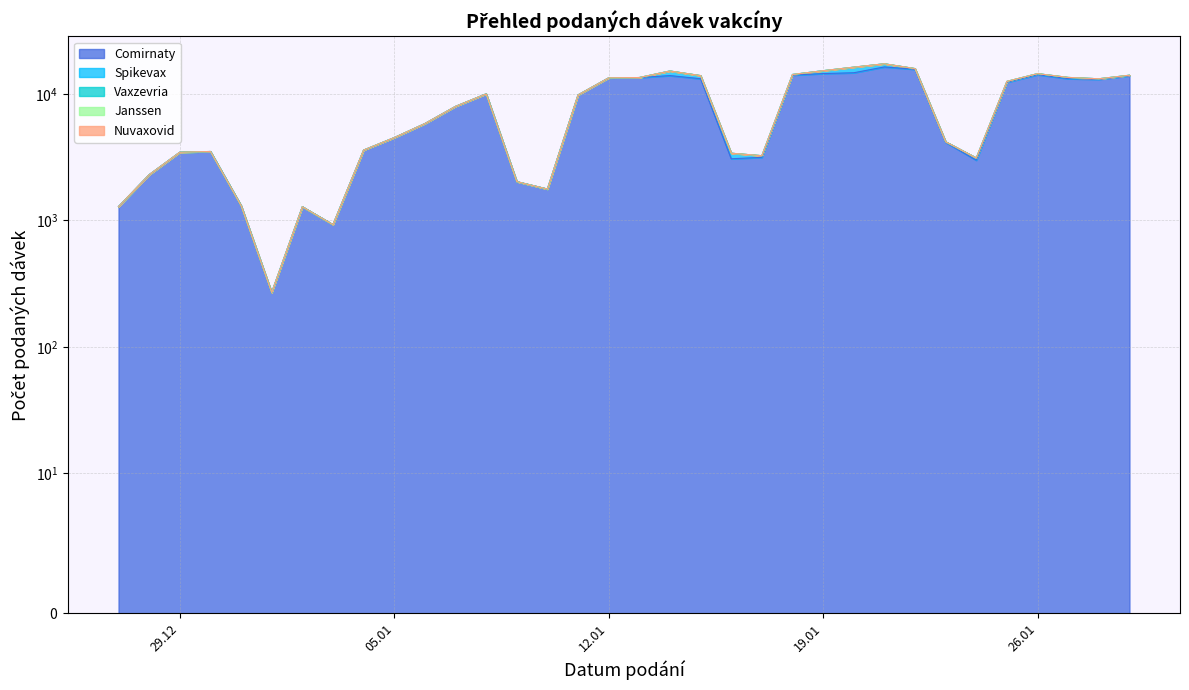

Which category has the highest value in the Comirnaty series?

21.01.2021